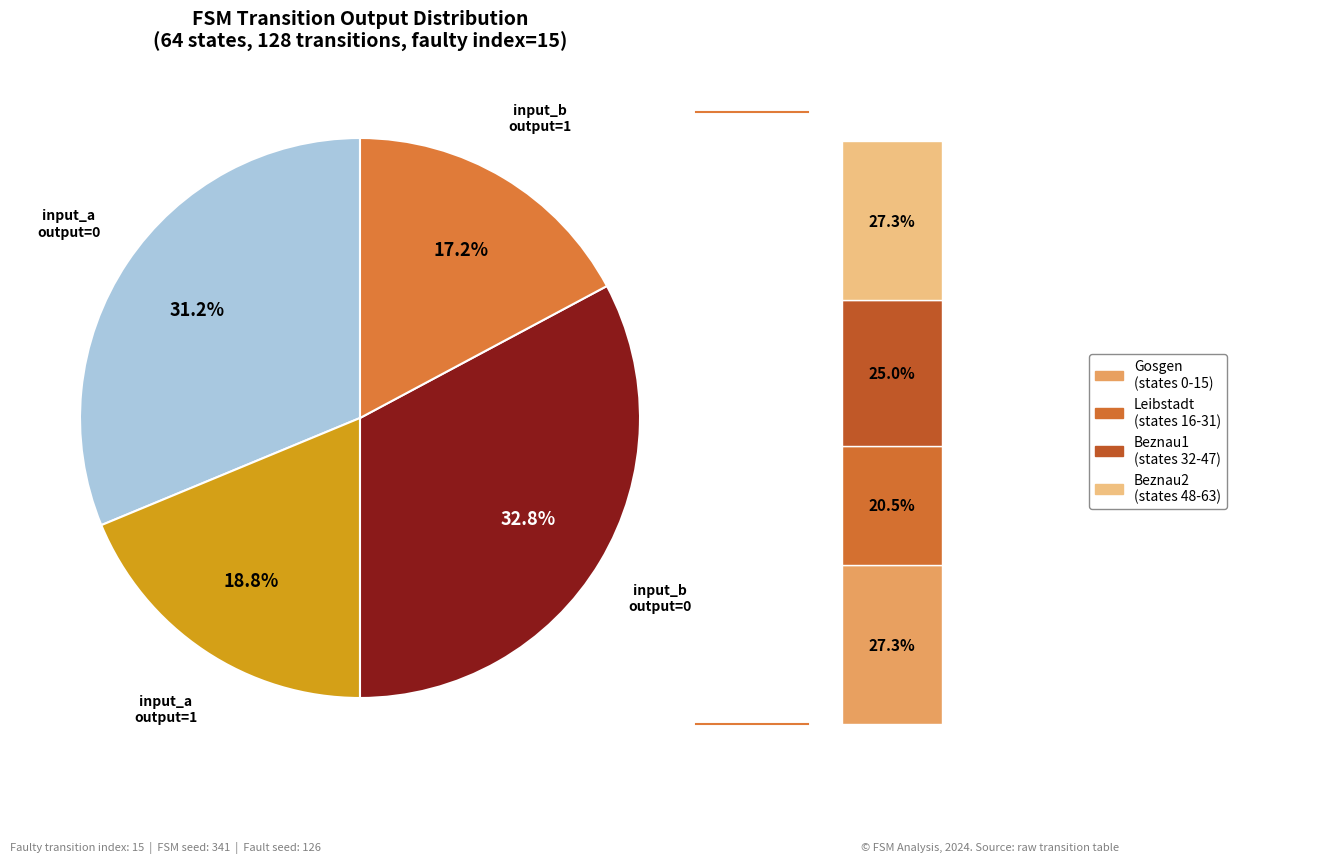

True or false: output_symbol=1 (input a) accounts for 14% of the total.

False